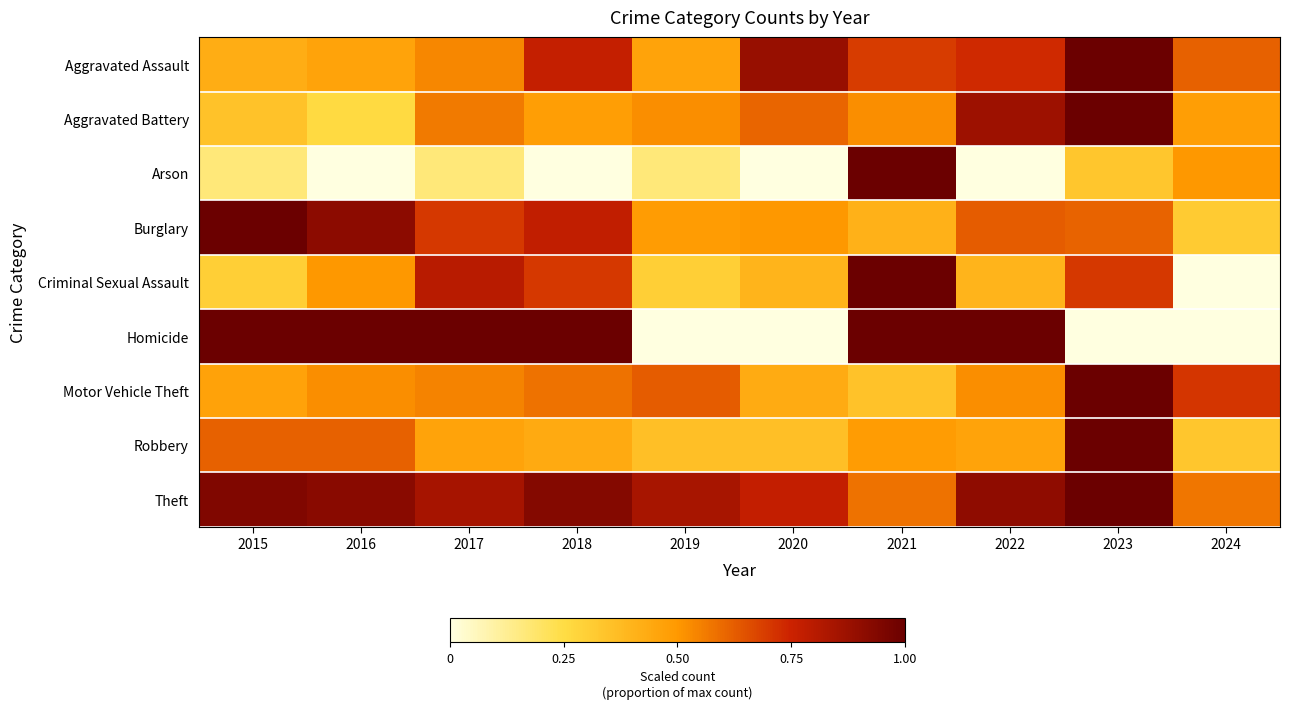

Reading left to right, transcribe all the data shown in this chart.

Aggravated Assault: 2015=0.4	2016=0.5	2017=0.5	2018=0.8	2019=0.5	2020=0.9	2021=0.7	2022=0.7	2023=1.0	2024=0.6
Aggravated Battery: 2015=0.3	2016=0.3	2017=0.6	2018=0.5	2019=0.5	2020=0.6	2021=0.5	2022=0.9	2023=1.0	2024=0.5
Arson: 2015=0.2	2016=0.0	2017=0.2	2018=0.0	2019=0.2	2020=0.0	2021=1.0	2022=0.0	2023=0.3	2024=0.5
Burglary: 2015=1.0	2016=0.9	2017=0.7	2018=0.8	2019=0.5	2020=0.5	2021=0.4	2022=0.6	2023=0.6	2024=0.3
Criminal Sexual Assault: 2015=0.3	2016=0.5	2017=0.8	2018=0.7	2019=0.3	2020=0.4	2021=1.0	2022=0.4	2023=0.7	2024=0.0
Homicide: 2015=1.0	2016=1.0	2017=1.0	2018=1.0	2019=0.0	2020=0.0	2021=1.0	2022=1.0	2023=0.0	2024=0.0
Motor Vehicle Theft: 2015=0.5	2016=0.5	2017=0.5	2018=0.6	2019=0.6	2020=0.4	2021=0.3	2022=0.5	2023=1.0	2024=0.7
Robbery: 2015=0.6	2016=0.6	2017=0.5	2018=0.4	2019=0.4	2020=0.4	2021=0.5	2022=0.5	2023=1.0	2024=0.3
Theft: 2015=0.9	2016=0.9	2017=0.8	2018=0.9	2019=0.8	2020=0.8	2021=0.6	2022=0.9	2023=1.0	2024=0.6